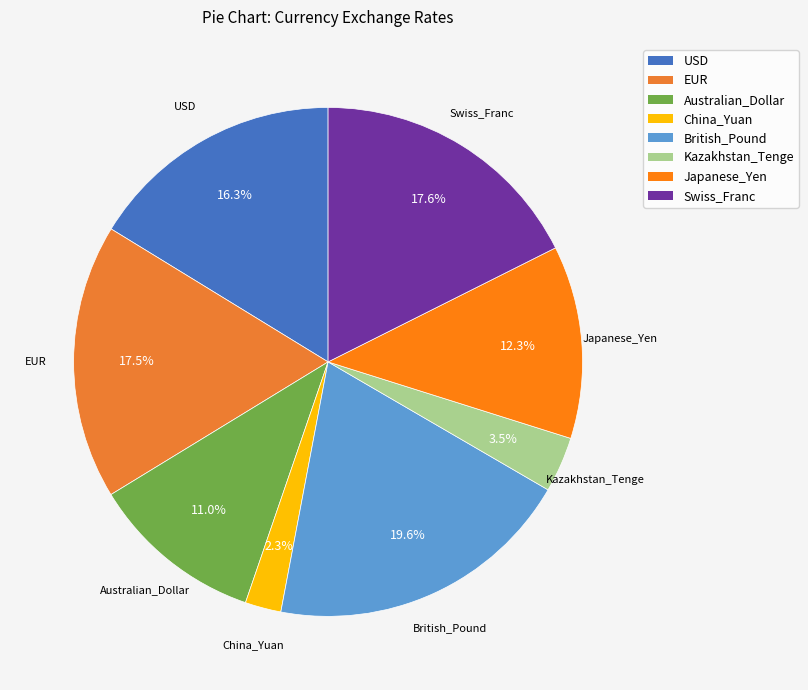

To the nearest percent, what is the combined percentage of USD and China_Yuan?

19%